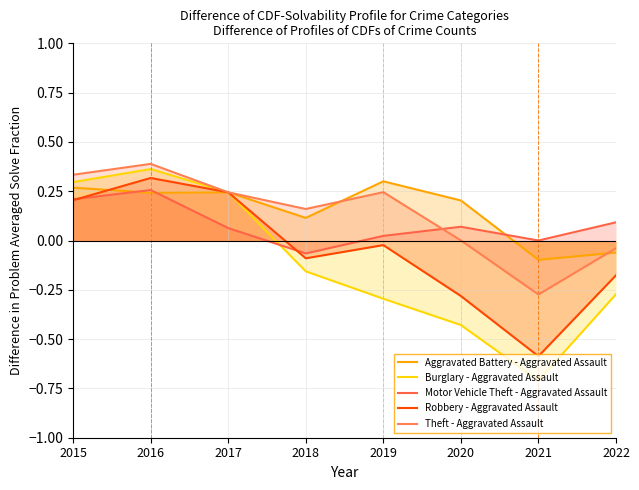

Between which two adjacent categories do Theft - Aggravated Assault and Aggravated Battery - Aggravated Assault first intersect?

2018 and 2019